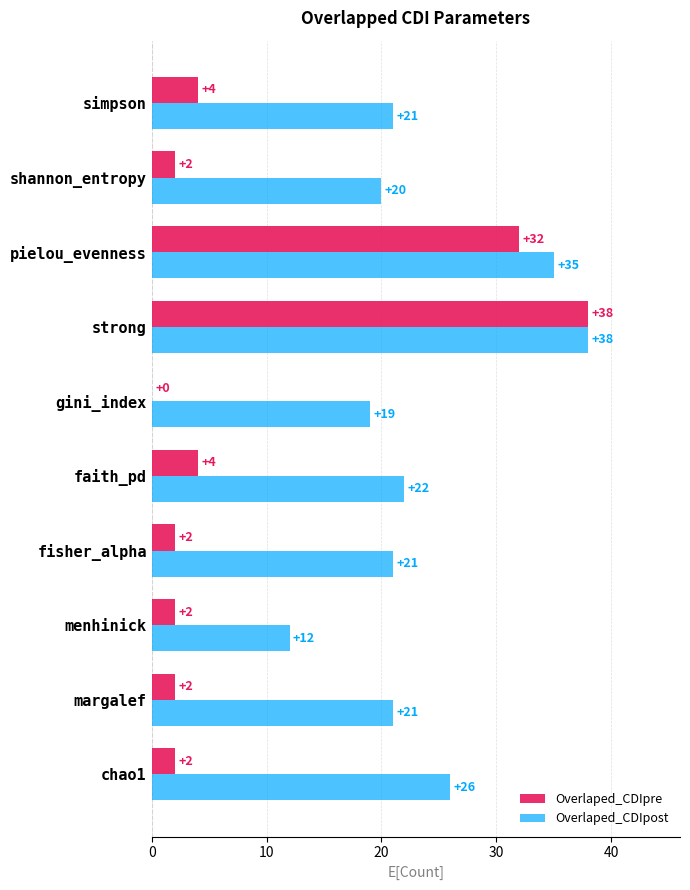

Between chao1 and pielou_evenness, which series saw the biggest shift?

Overlaped_CDIpre